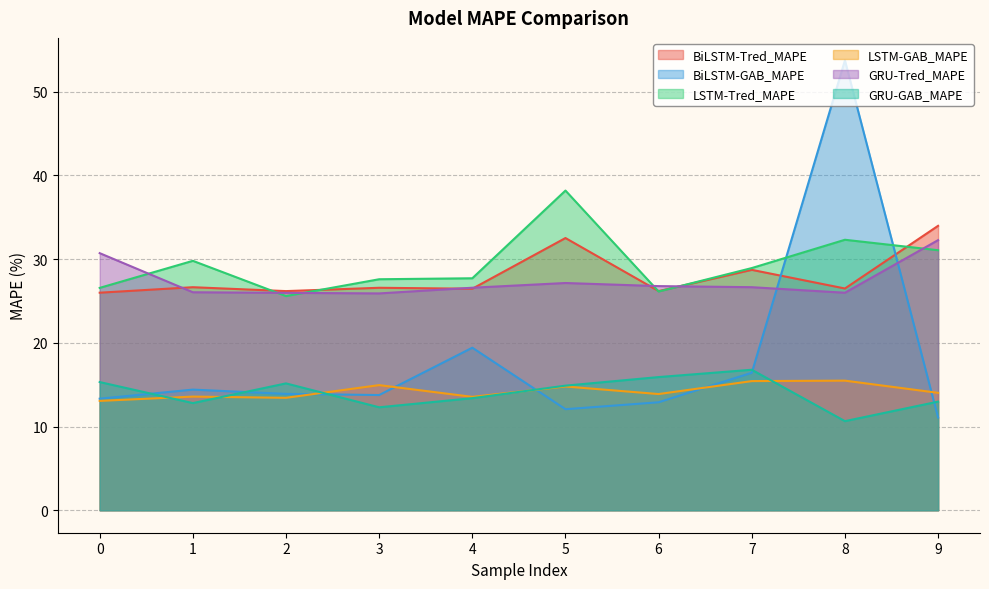

How many distinct data groups are displayed?

6